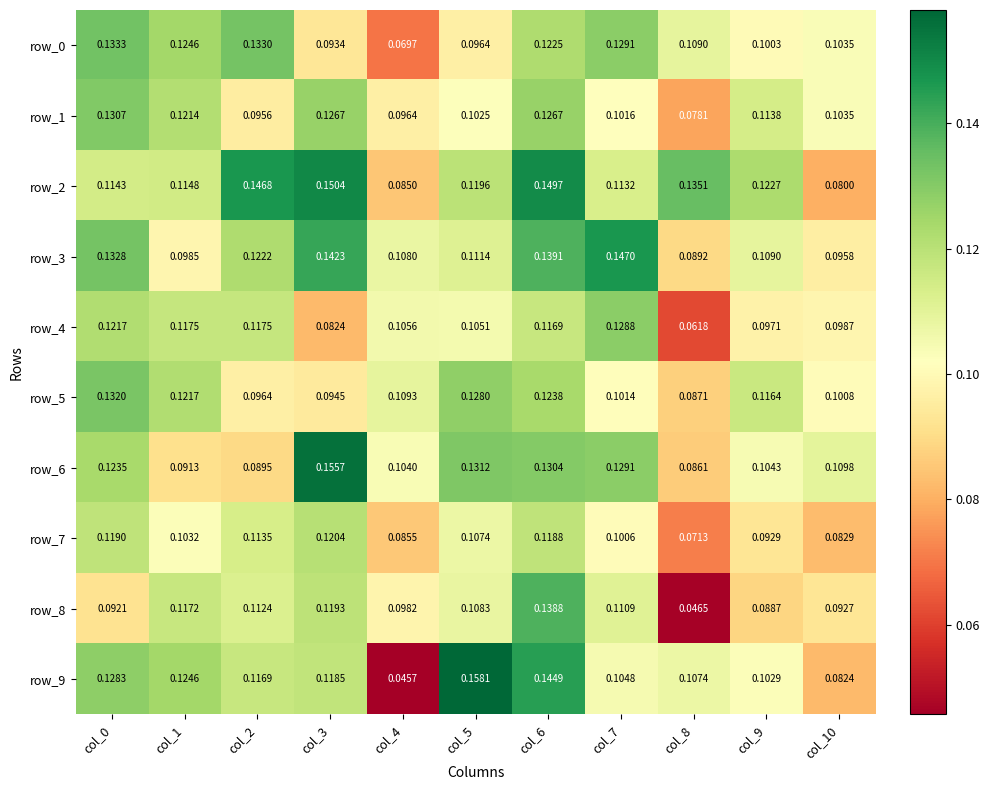

What is the sum of all row_3 values?

1.3